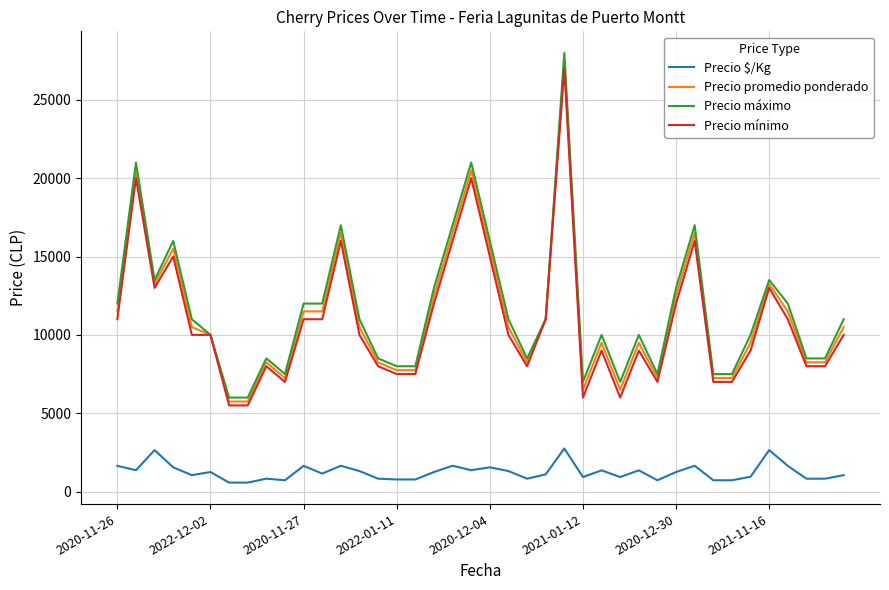

True or false: Precio $/Kg and Precio promedio ponderado intersect in this chart.

False